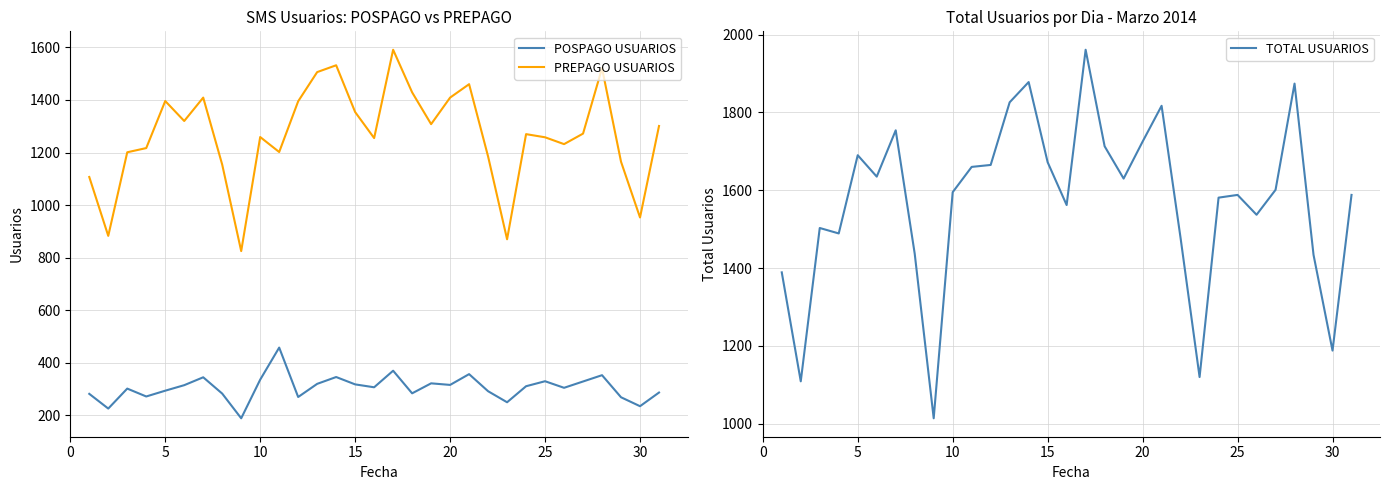

Reading left to right, what are all the values shown in this chart?

POSPAGO USUARIOS: 282	226	302	272	294	315	345	283	189	336	458	270	320	346	318	307	370	284	322	316	357	292	250	311	330	305	329	353	269	235	287
PREPAGO USUARIOS: 1107	883	1201	1217	1396	1320	1409	1154	825	1259	1202	1395	1506	1532	1354	1255	1591	1429	1308	1409	1460	1185	870	1270	1258	1232	1272	1521	1165	953	1301
TOTAL USUARIOS: 1389	1109	1503	1489	1690	1635	1754	1437	1014	1595	1660	1665	1826	1878	1672	1562	1961	1713	1630	1725	1817	1477	1120	1581	1588	1537	1601	1874	1434	1188	1588